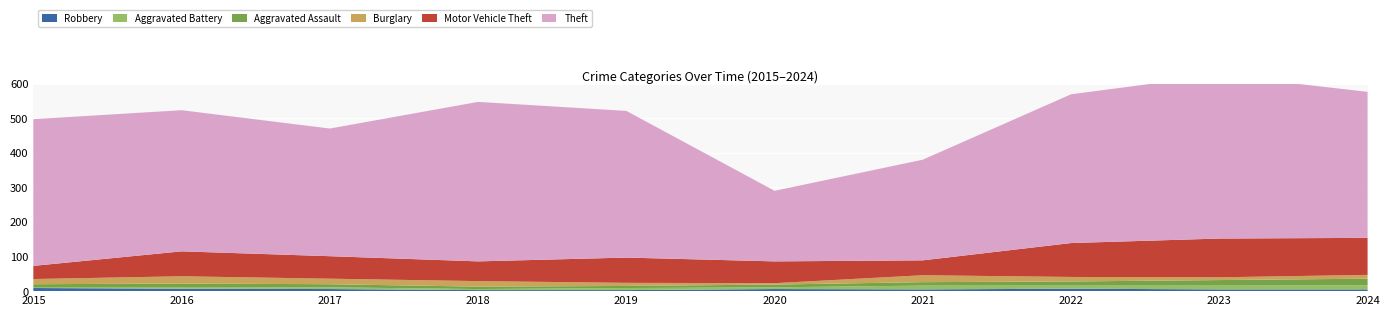

Reading left to right, extract all data points from this chart.

Motor Vehicle Theft: 2015=38	2016=72	2017=65	2018=57	2019=73	2020=63	2021=43	2022=98	2023=112	2024=107
Theft: 2015=424	2016=408	2017=369	2018=461	2019=424	2020=204	2021=291	2022=430	2023=473	2024=422
Burglary: 2015=15	2016=21	2017=16	2018=16	2019=9	2020=4	2021=20	2022=13	2023=8	2024=11
Aggravated Assault: 2015=8	2016=10	2017=9	2018=7	2019=6	2020=8	2021=10	2022=12	2023=16	2024=19
Aggravated Battery: 2015=3	2016=5	2017=5	2018=3	2019=6	2020=5	2021=11	2022=9	2023=11	2024=12
Robbery: 2015=9	2016=7	2017=6	2018=3	2019=3	2020=6	2021=5	2022=7	2023=5	2024=5